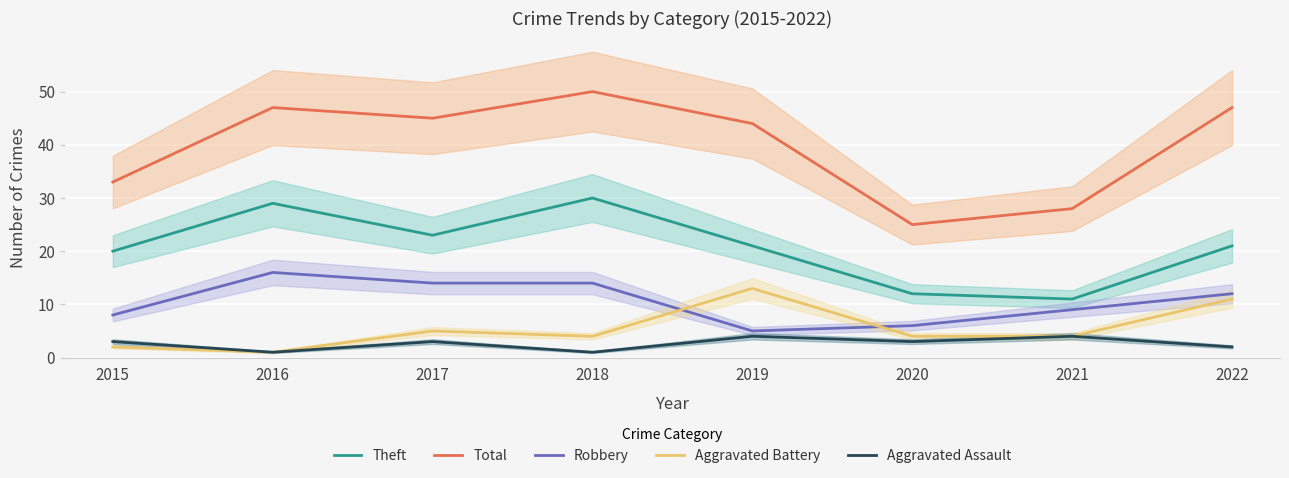

Which category has the lowest value across all series?

2016